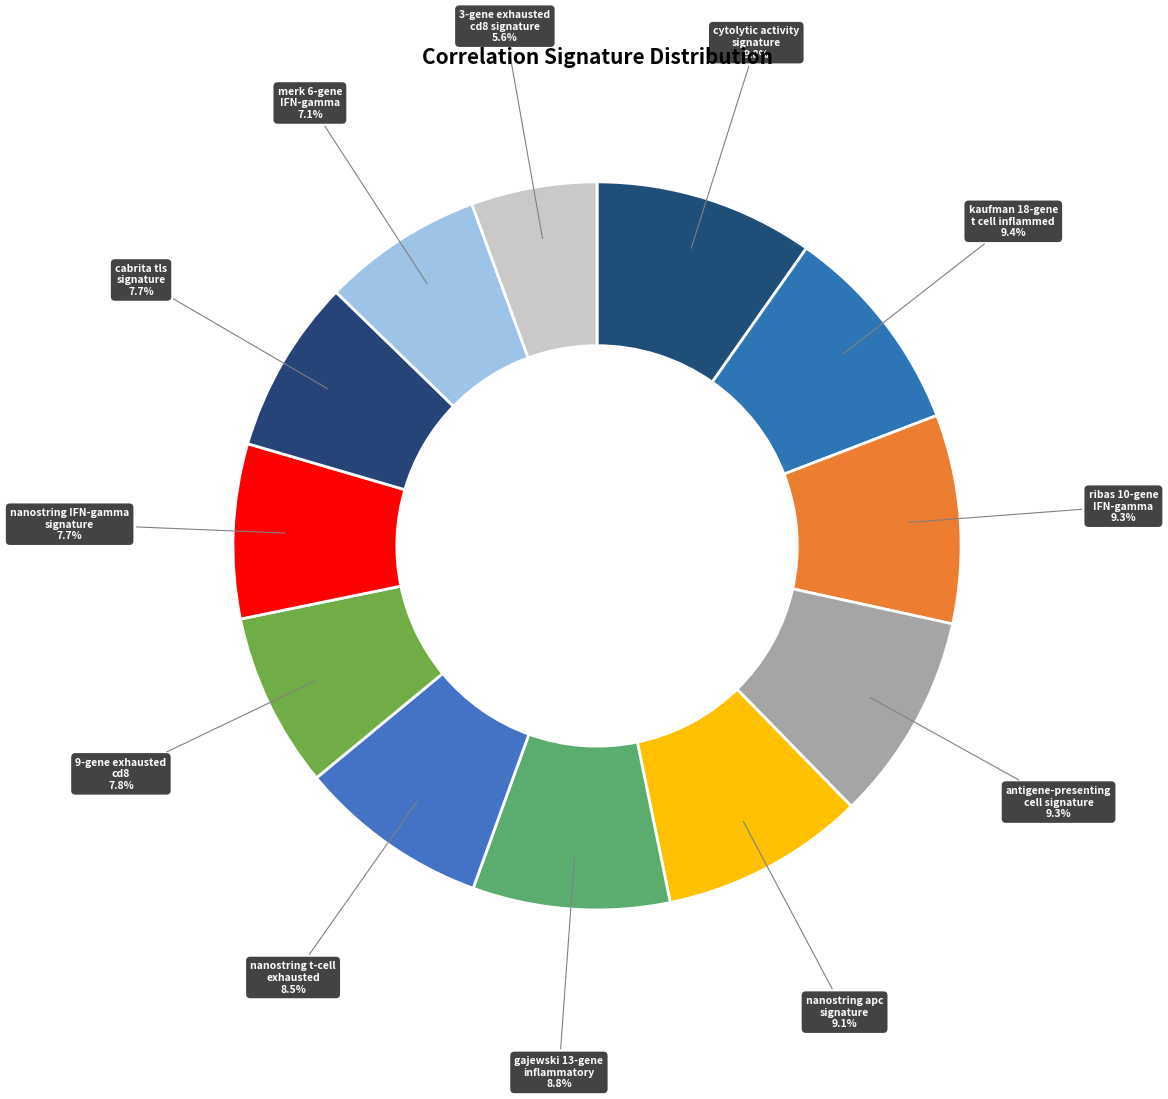

How many slices are in this pie chart?

12